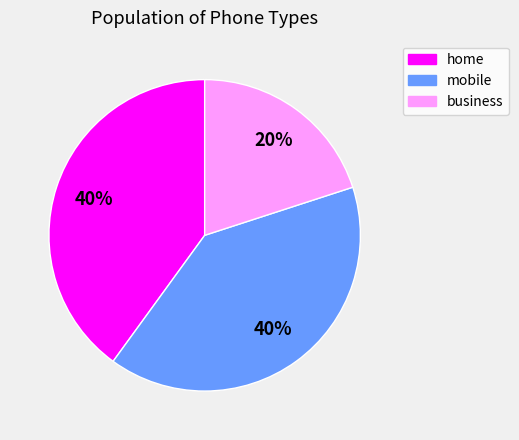

How many slices are in this pie chart?

3